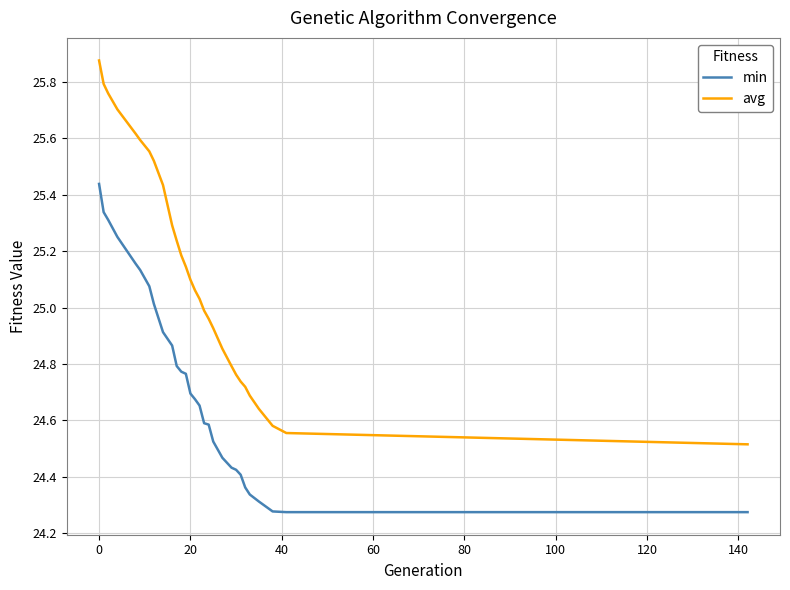

True or false: avg has more than 0 points higher than both neighbors.

False